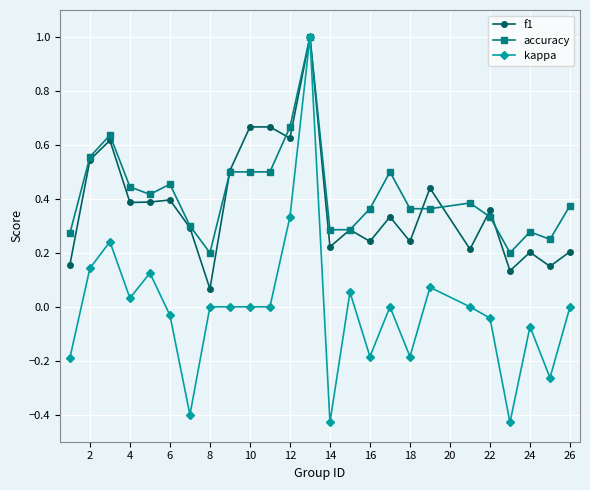

Which series has the widest spread of values?

kappa